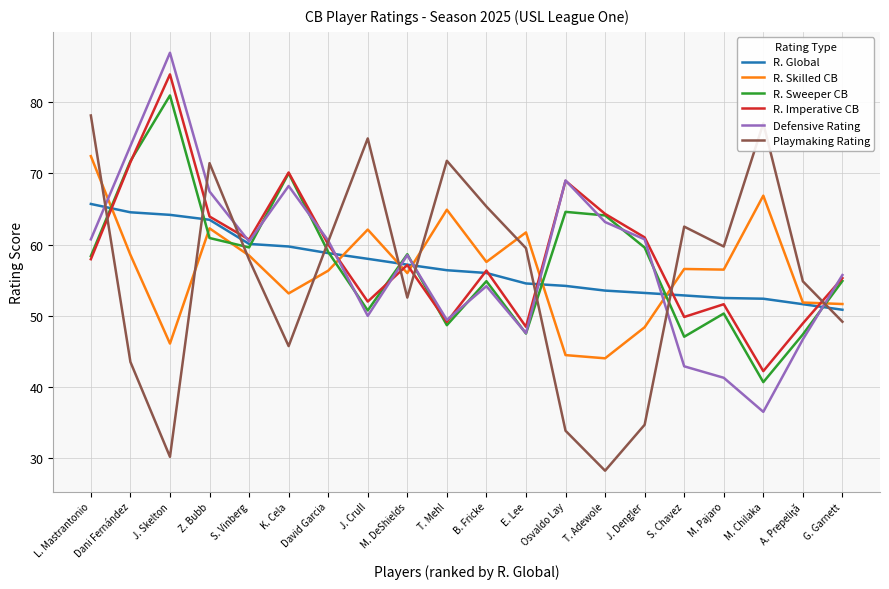

What is the highest value of the R. Imperative CB series?

83.9